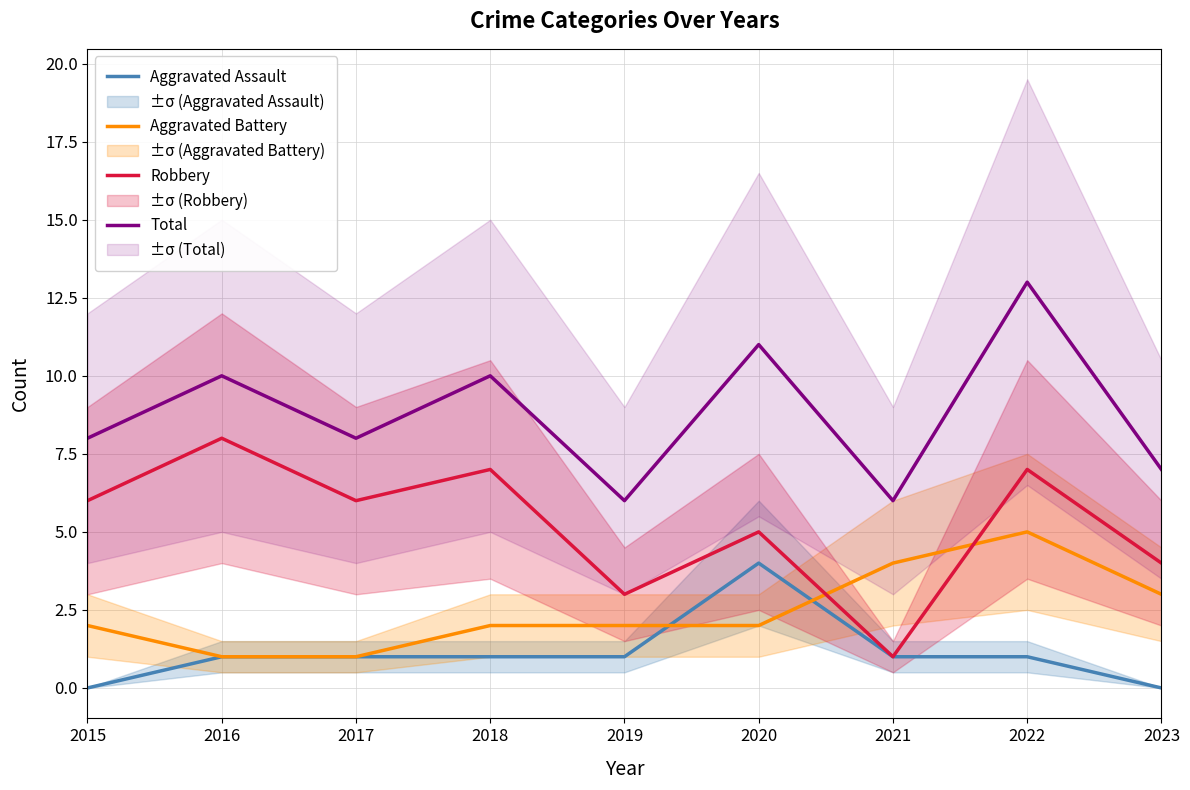

What is the average value of the Aggravated Assault series?

1